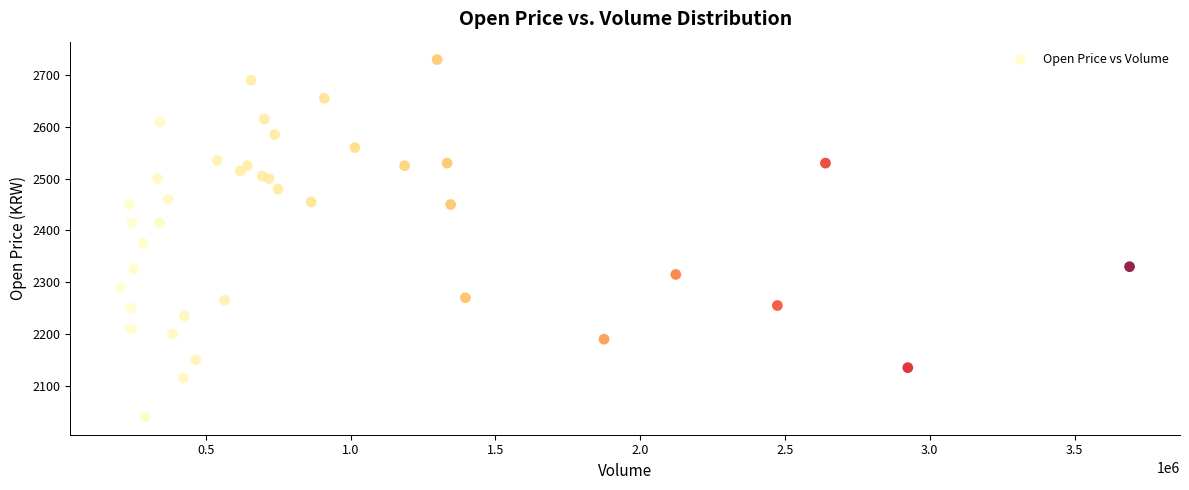

What Y value in the scatter plot is closest to 2385?

2375